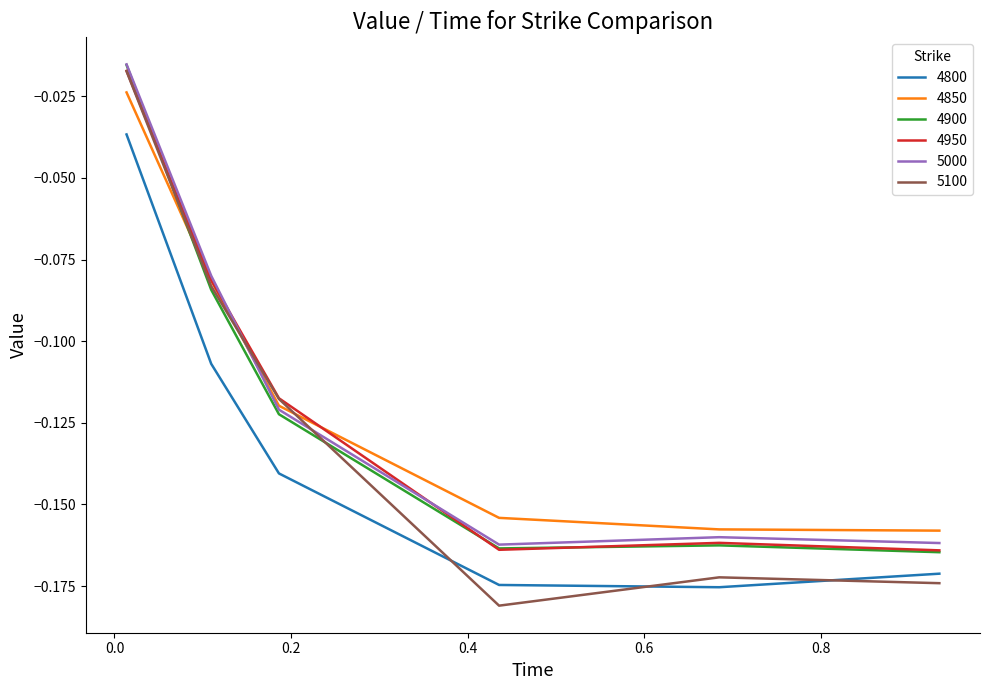

Which series has the largest range (max minus min)?

5100